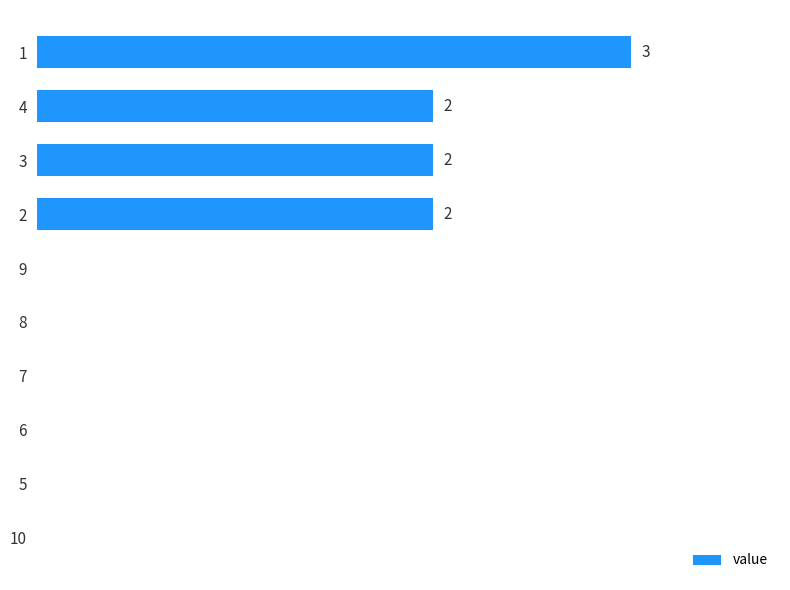

Is it true that the value at 9 is 0?

True